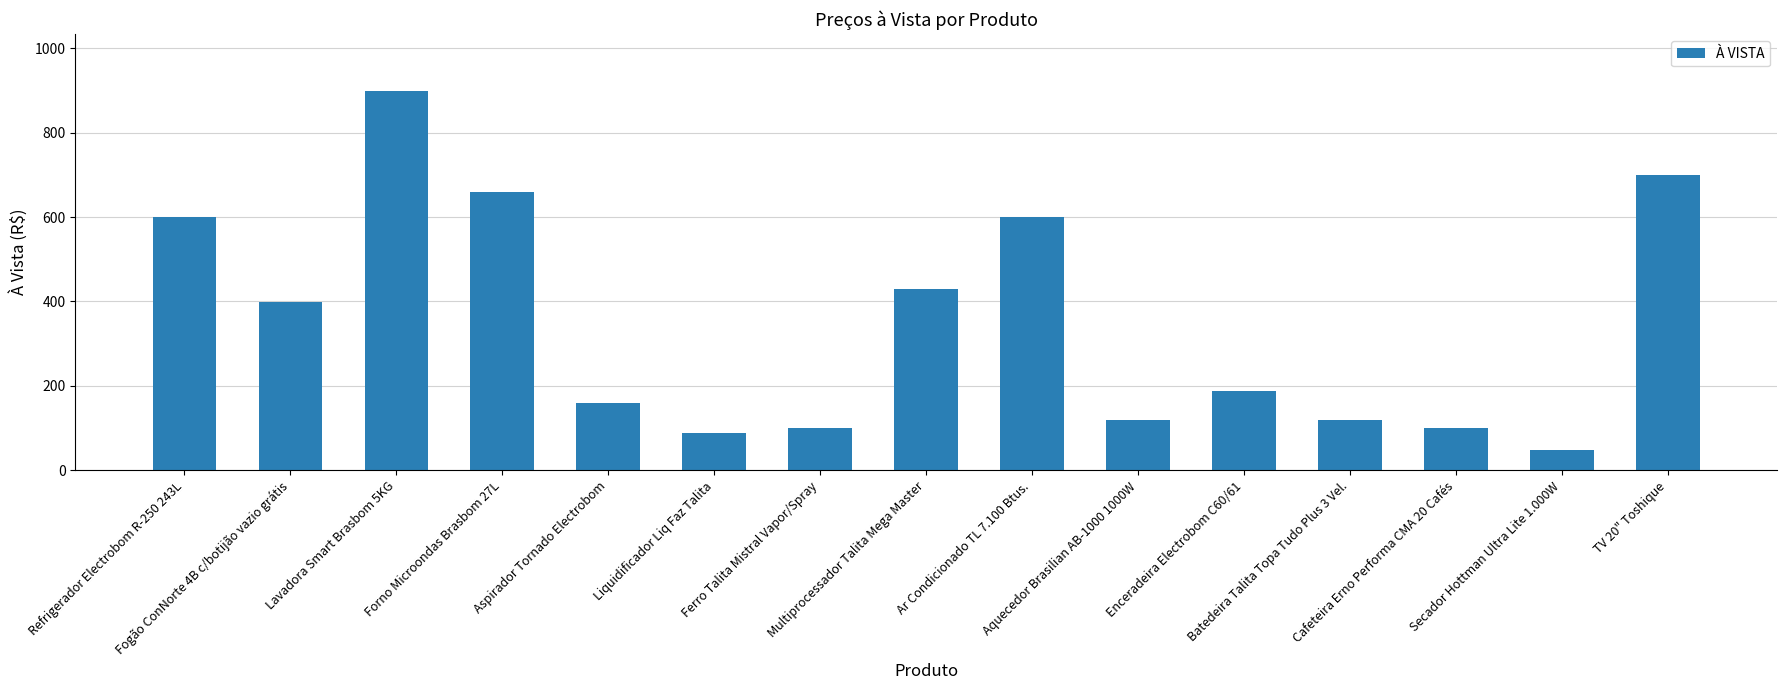

What value does the data have at Aquecedor Brasilian AB-1000 1000W, to the nearest 100?

100